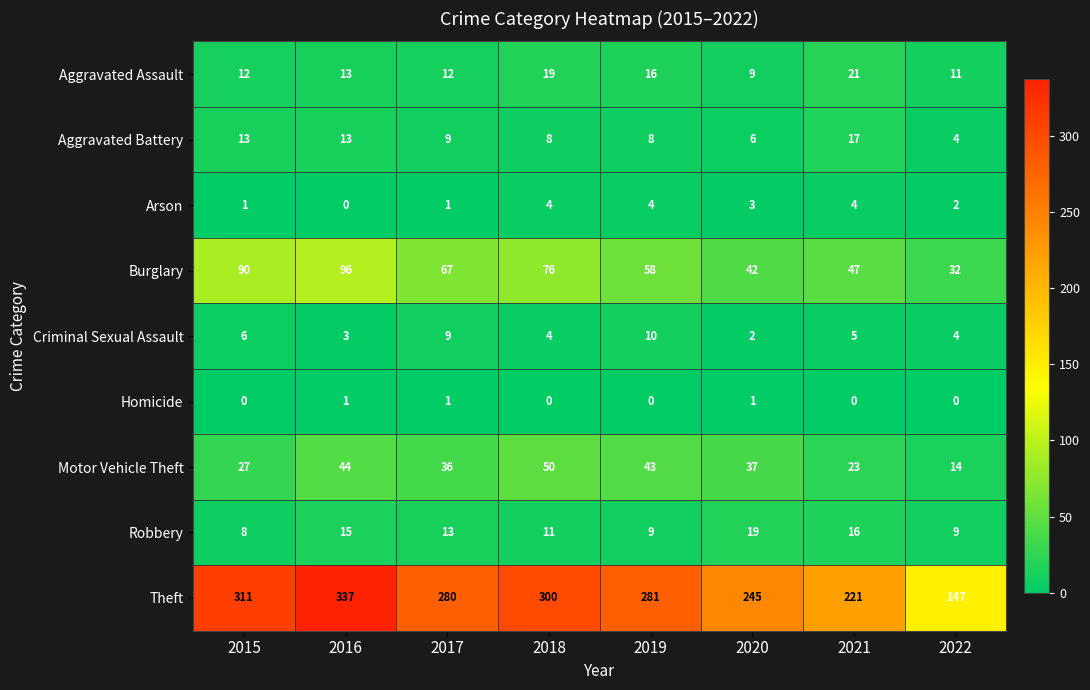

What is the spread (max minus min) of values at 2015?

311